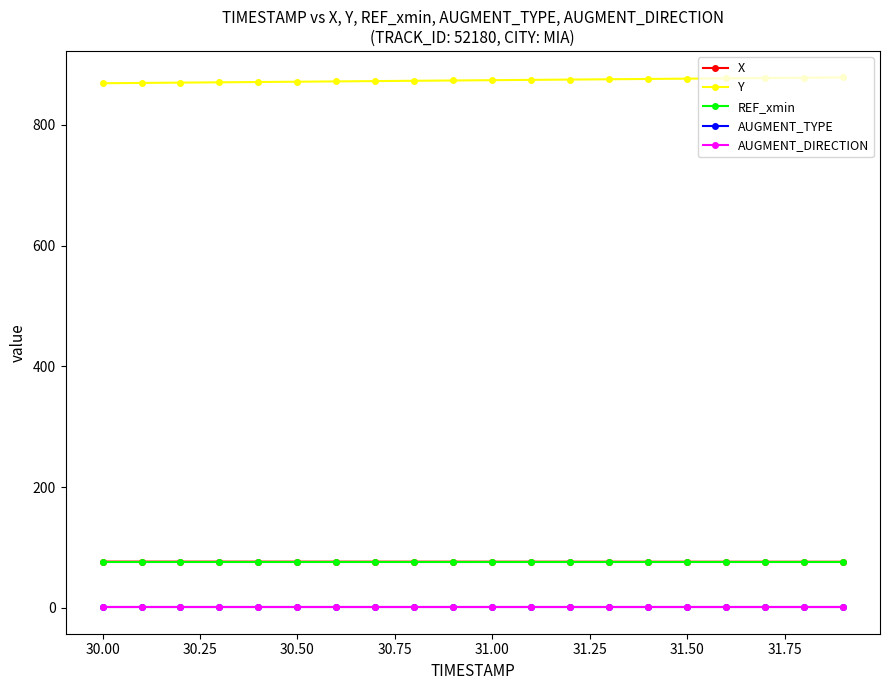

Which series has the largest range (max minus min)?

Y